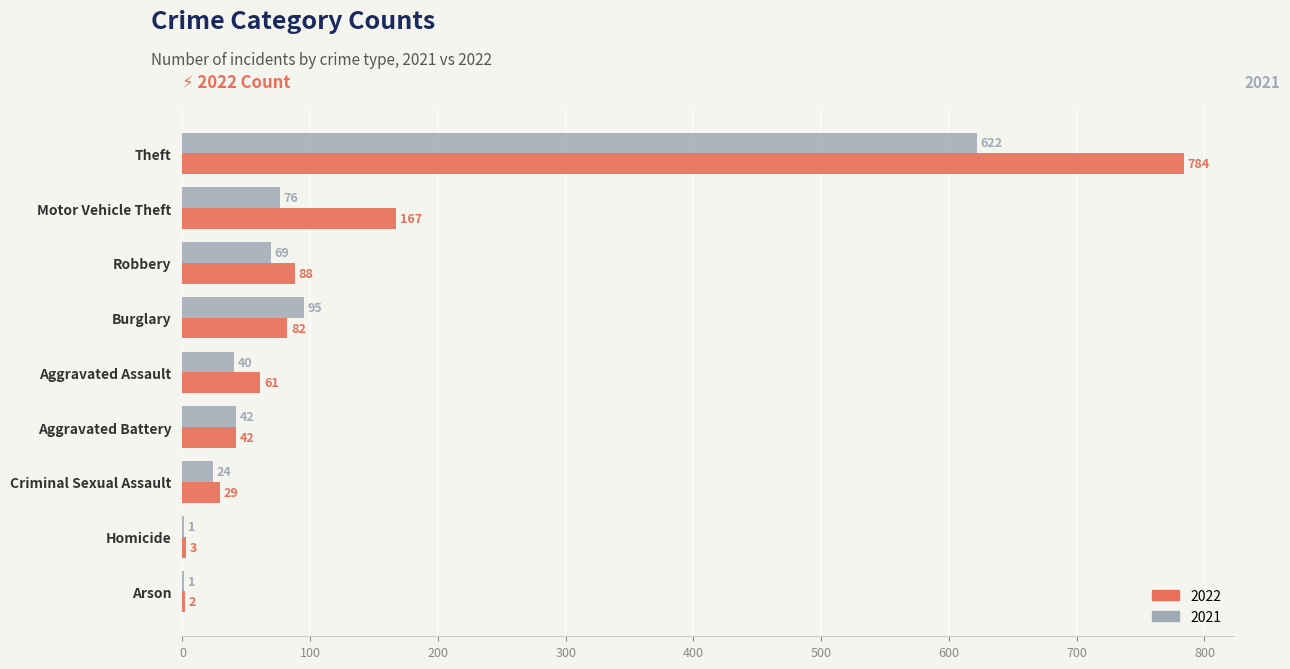

True or false: 2021 has a value of 76 at Motor Vehicle Theft.

True